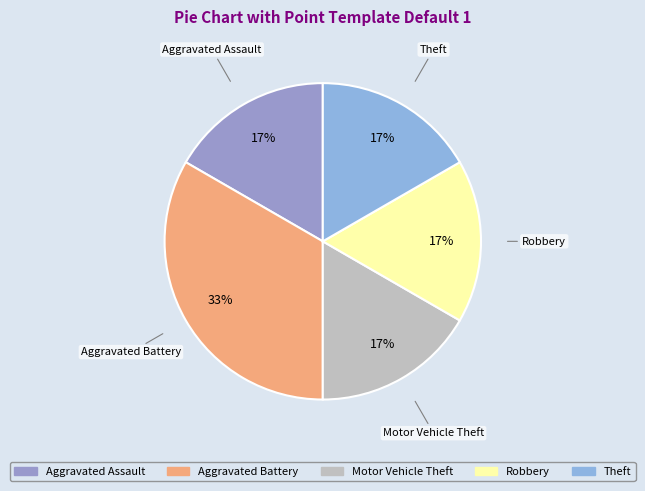

Which slice is the largest?

Aggravated Battery